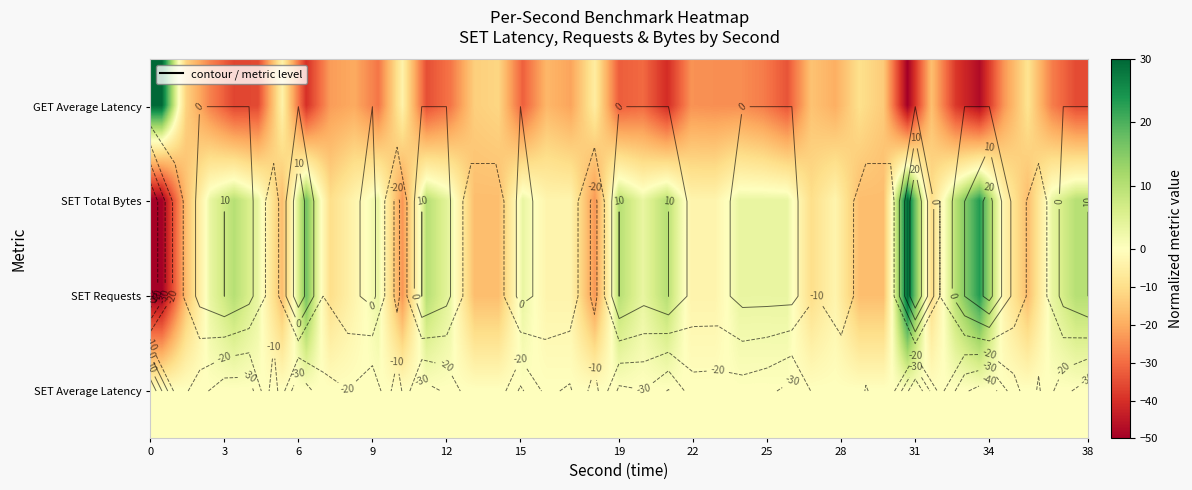

How many data points does each series have?

39